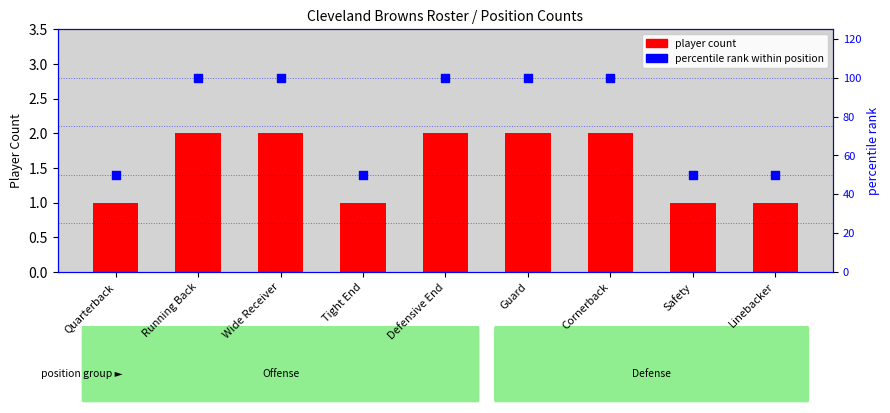

What are all the series names shown in the legend?

player count, percentile rank within position